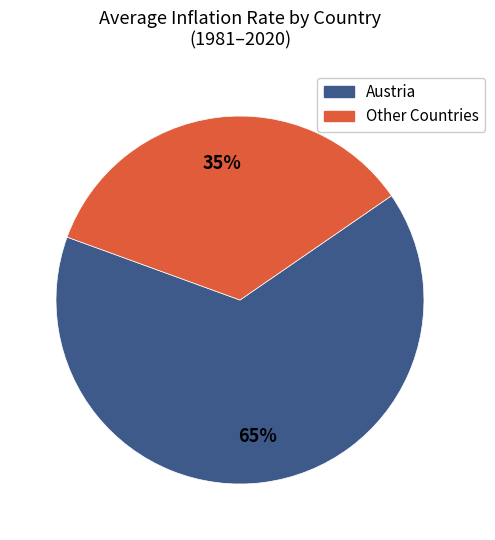

To the nearest percent, what is the difference between the largest and smallest slice percentages?

30%